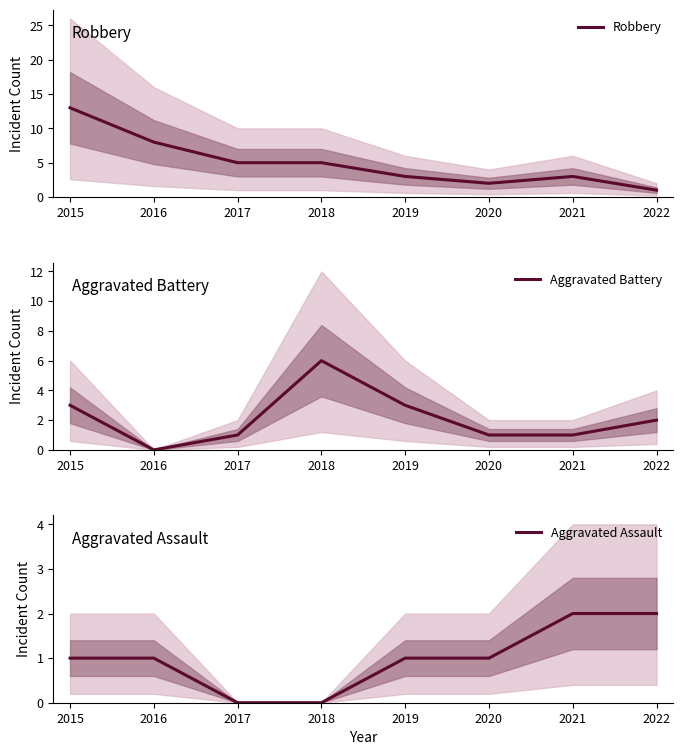

At which category is the sum across all series the highest?

2015